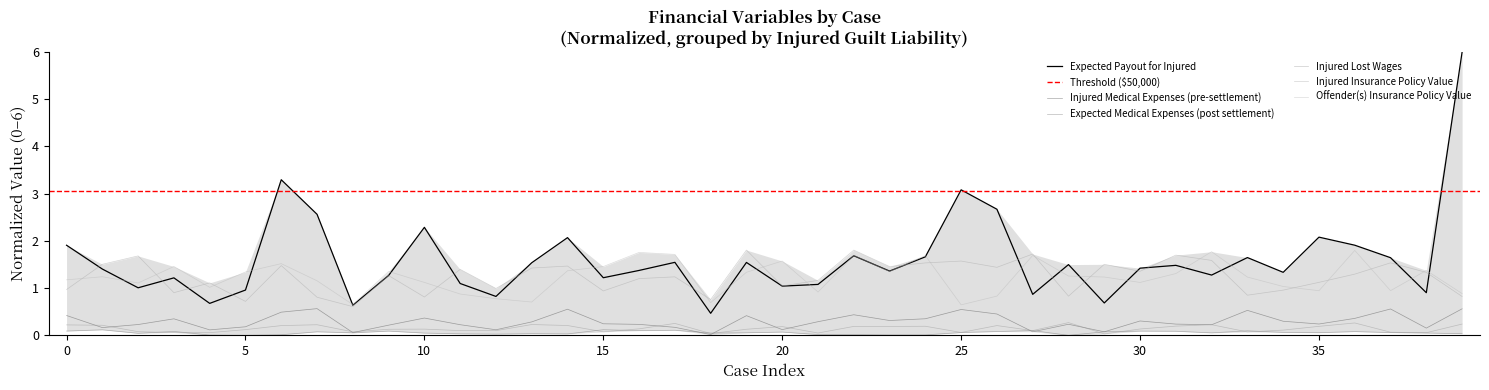

At which category is the sum across all series the highest?

39